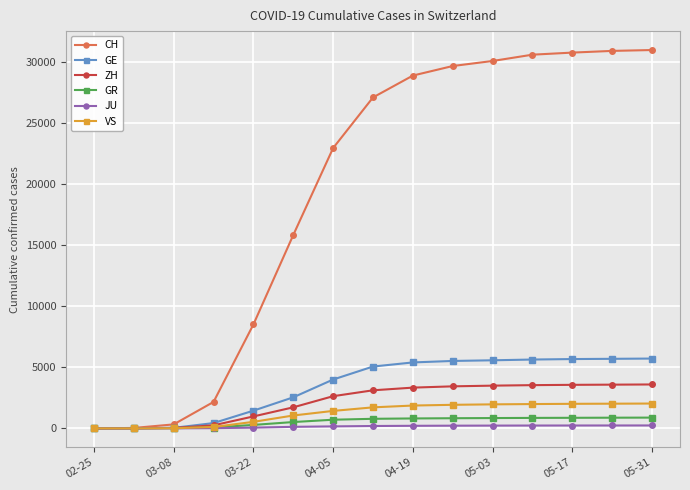

Which series has the widest spread of values?

CH